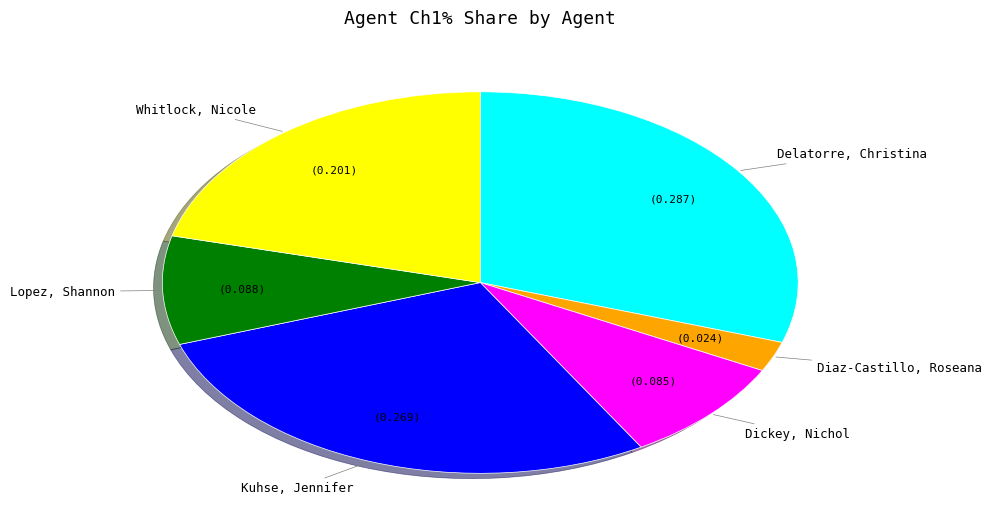

The Delatorre, Christina slice represents 42% of the pie. True or false?

False